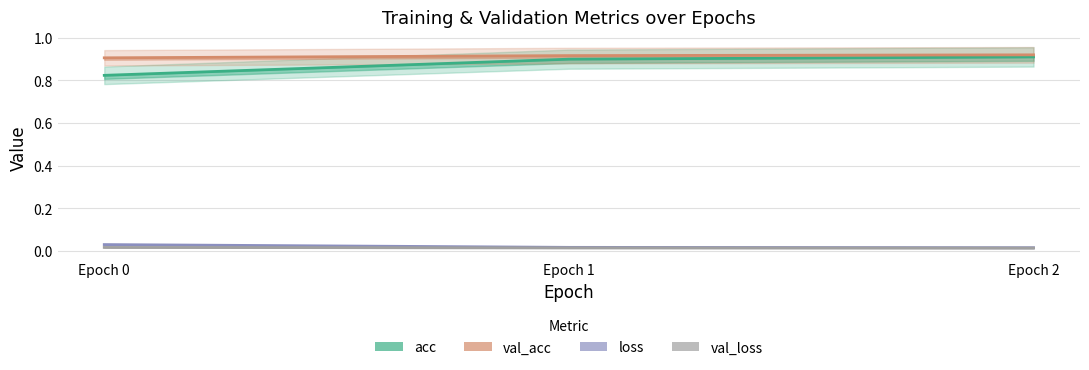

Rank the categories by val_loss value from highest to lowest.

Epoch 0, Epoch 1, Epoch 2